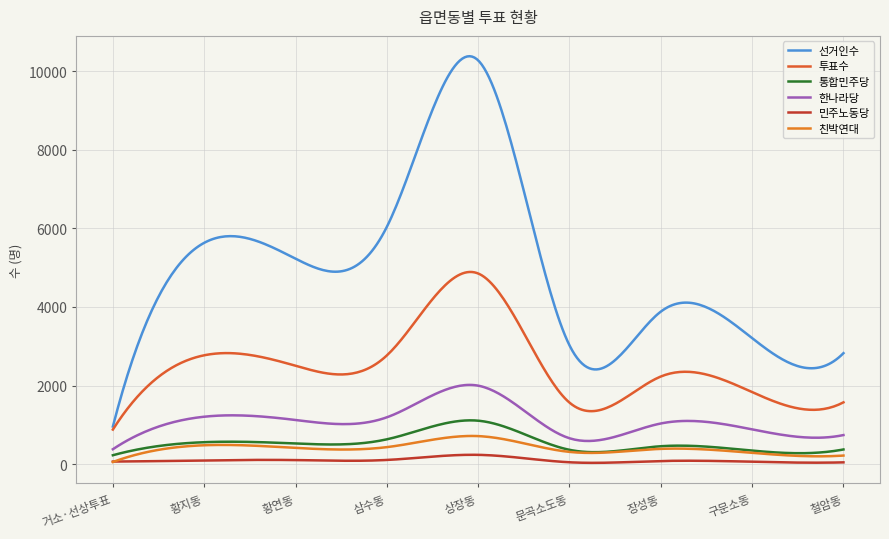

How many lines are shown in the chart?

6